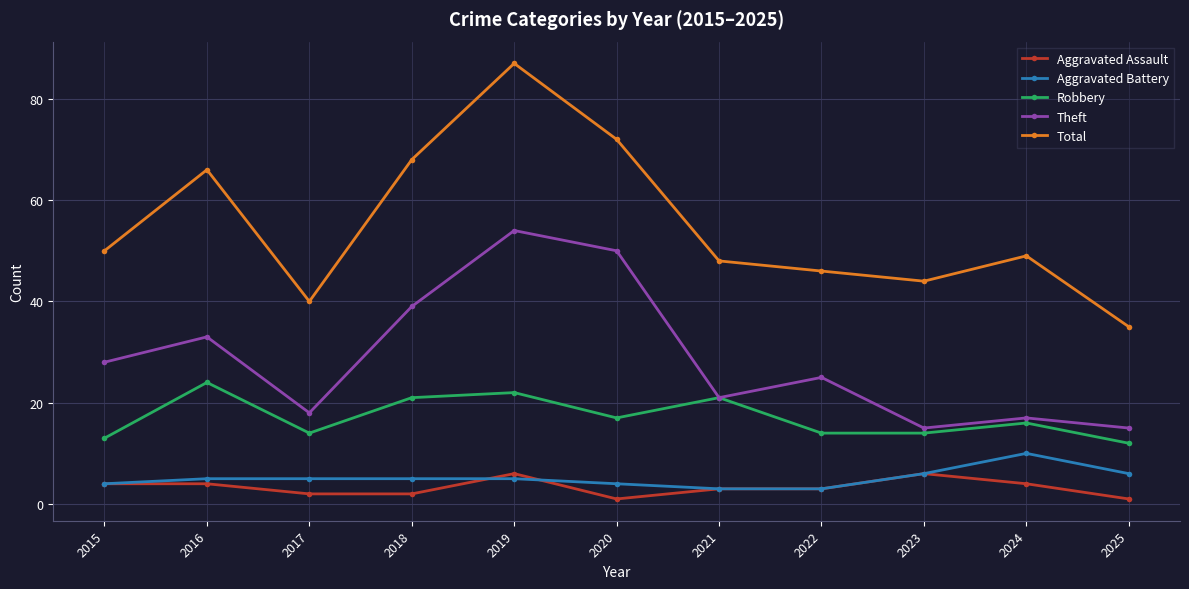

What is the value of the Robbery point at the 10th from the left?

16